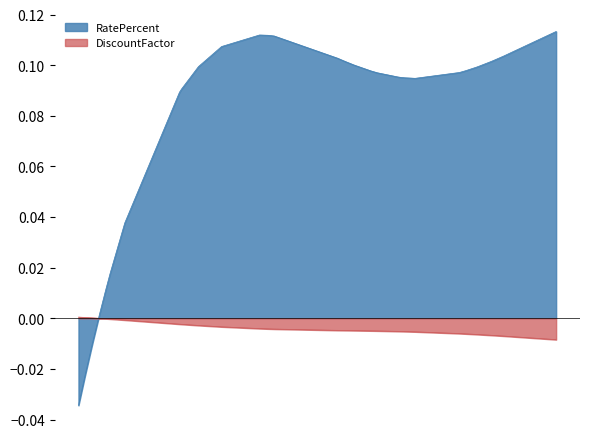

True or false: DiscountFactor and RatePercent cross at least once.

True